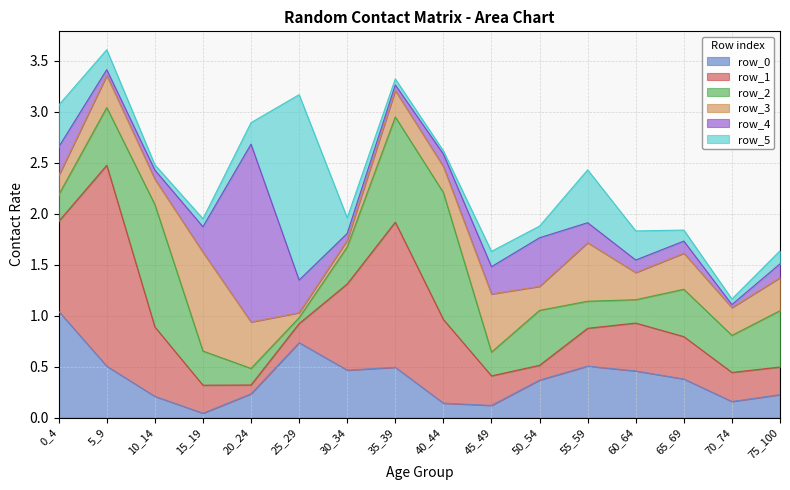

True or false: row_1 has more than 2 points higher than both neighbors.

True